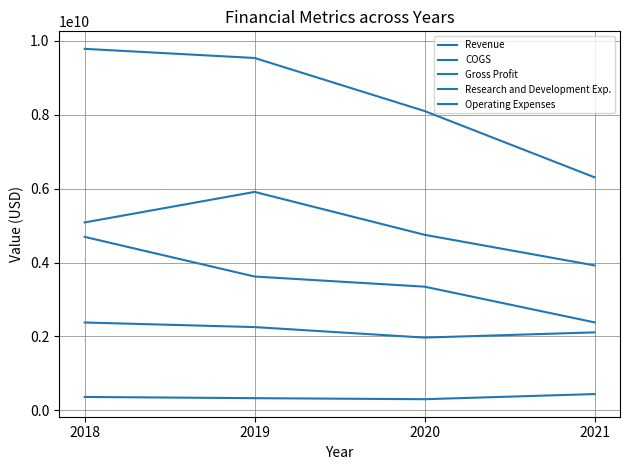

How many lines are shown in the chart?

5